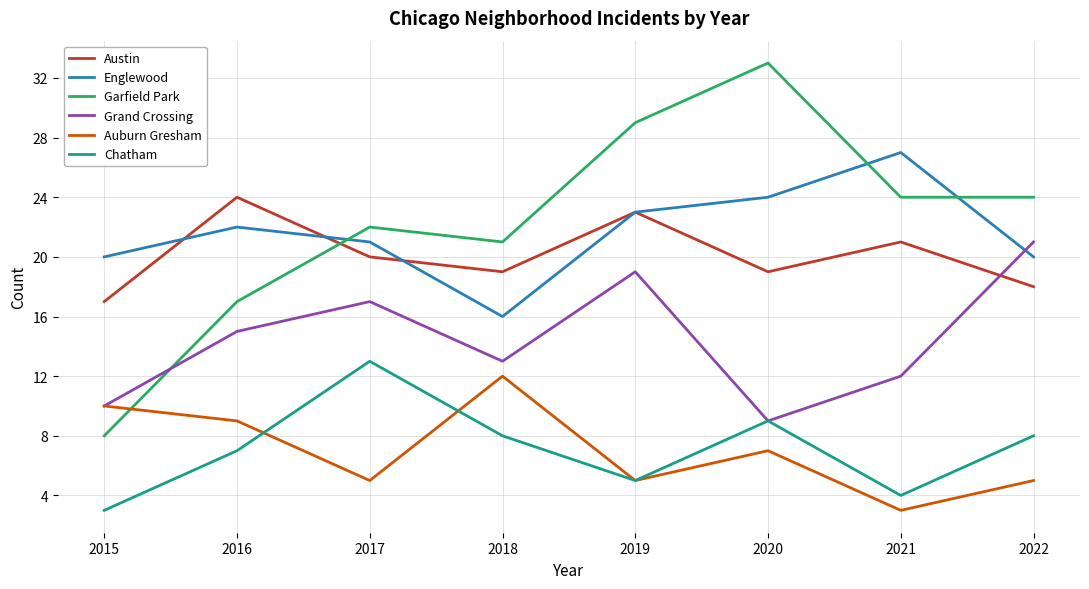

Count the Austin values in the range 19 to 23.

5